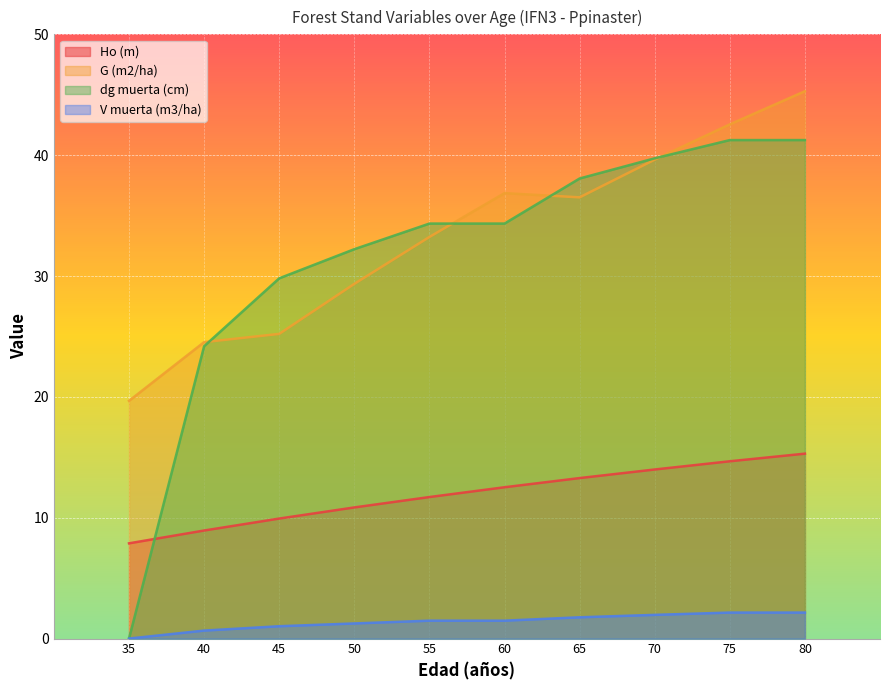

How many lines are shown in the chart?

4